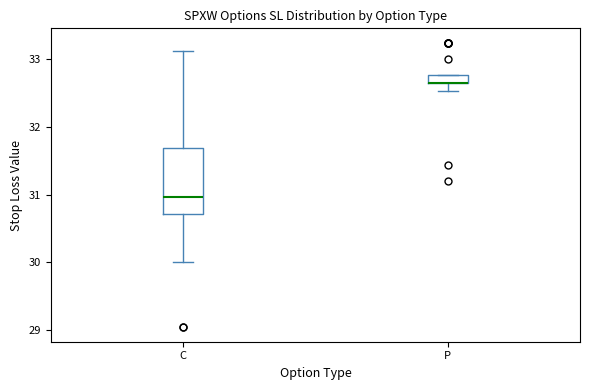

Where is the upper edge of the box for P on the y-axis? The values are not printed on the chart, so give them approximately, as read against the axis.

32.8